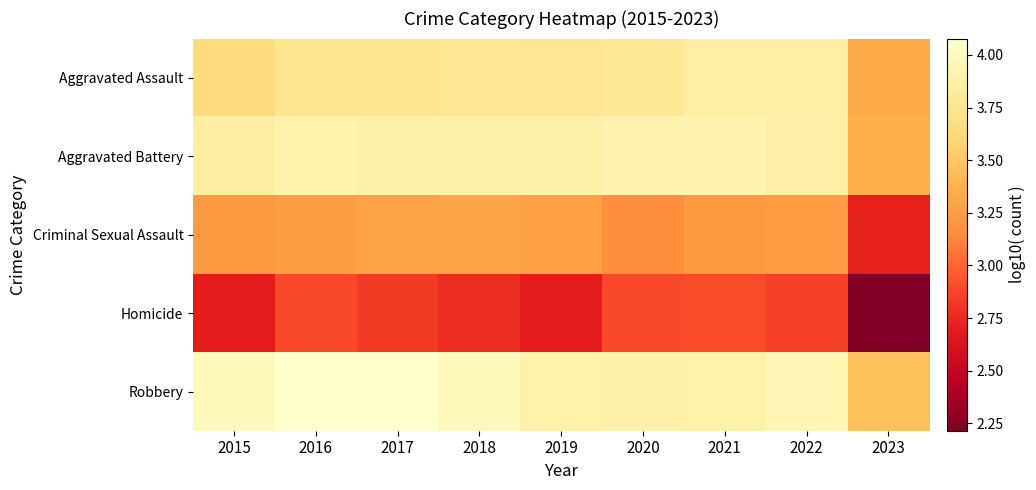

Reading right to left, transcribe all the data shown in this chart.

Aggravated Assault: 2023=3.3	2022=3.9	2021=3.9	2020=3.8	2019=3.8	2018=3.8	2017=3.8	2016=3.8	2015=3.7
Aggravated Battery: 2023=3.4	2022=3.9	2021=3.9	2020=3.9	2019=3.9	2018=3.9	2017=3.9	2016=3.9	2015=3.8
Criminal Sexual Assault: 2023=2.7	2022=3.2	2021=3.2	2020=3.2	2019=3.3	2018=3.3	2017=3.3	2016=3.3	2015=3.2
Homicide: 2023=2.2	2022=2.9	2021=2.9	2020=2.9	2019=2.7	2018=2.8	2017=2.8	2016=2.9	2015=2.7
Robbery: 2023=3.5	2022=4.0	2021=3.9	2020=3.9	2019=3.9	2018=4.0	2017=4.1	2016=4.1	2015=4.0